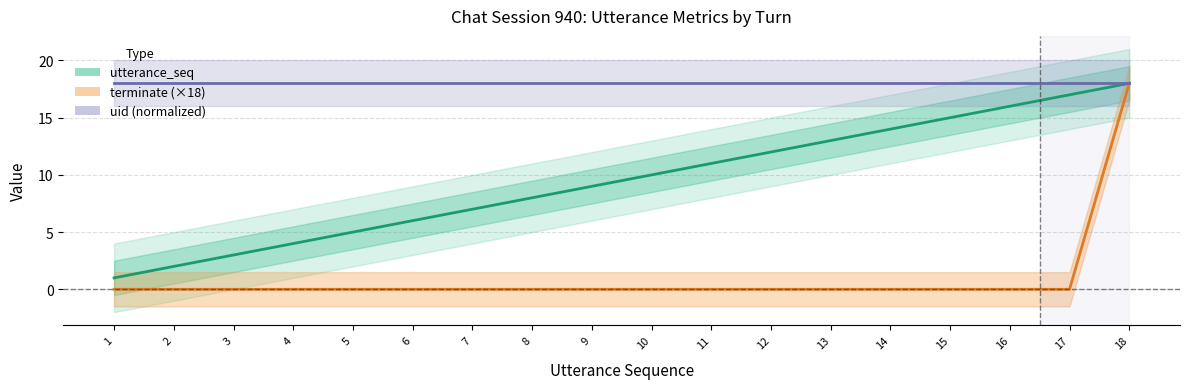

True or false: utterance_seq and terminate (×18) cross at least once.

False